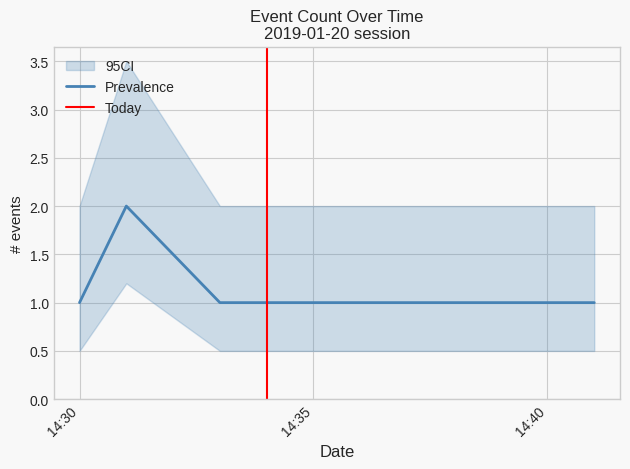

Approximately how many times larger is the value at 2019-01-20 14:31:00 compared to 2019-01-20 14:33:00?

2.0